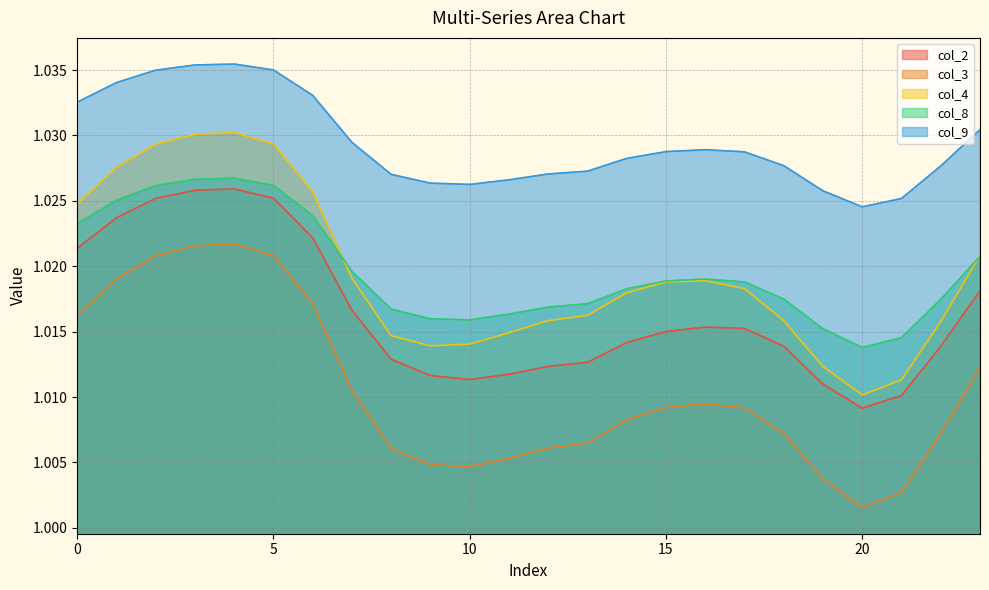

At which label does col_4 reach its minimum?

20